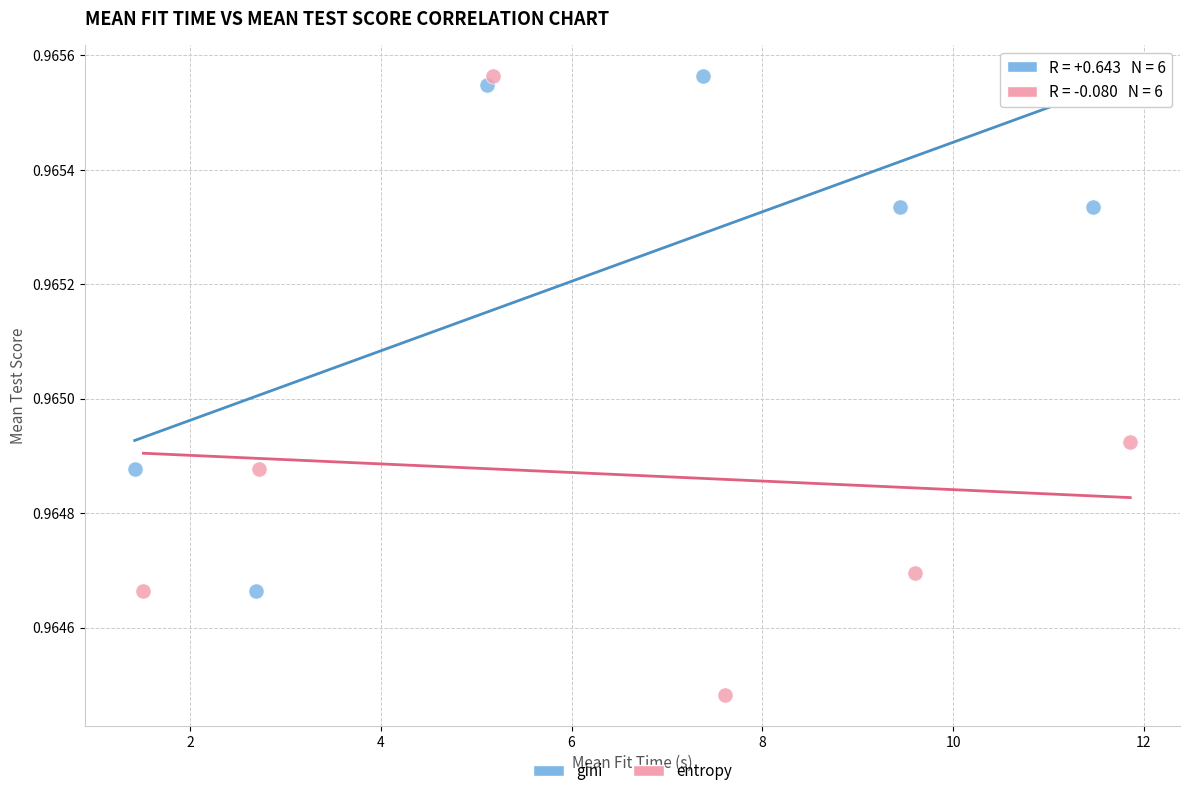

Which series contains the lowest Y value?

entropy